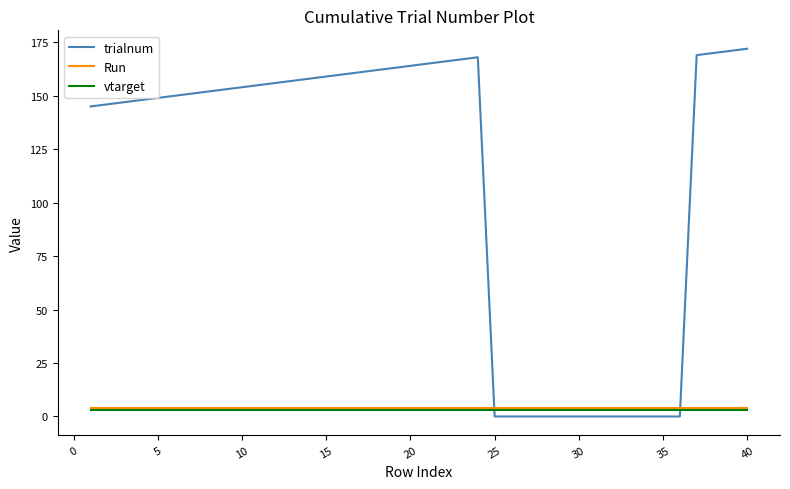

Which series has the largest total across all categories?

trialnum